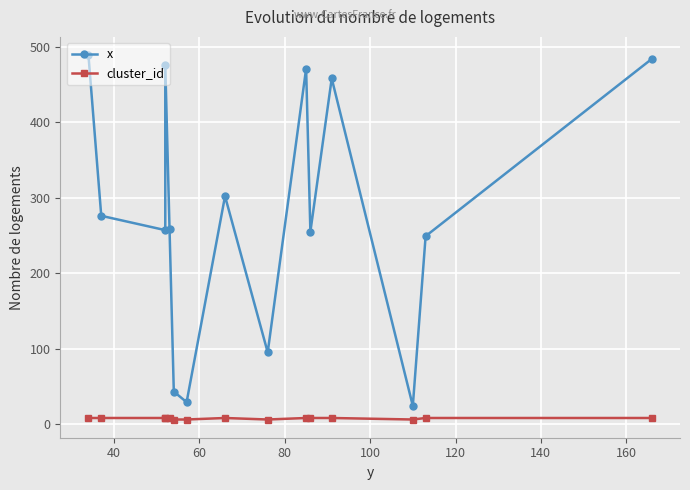

What is the highest value of the cluster_id series?

8